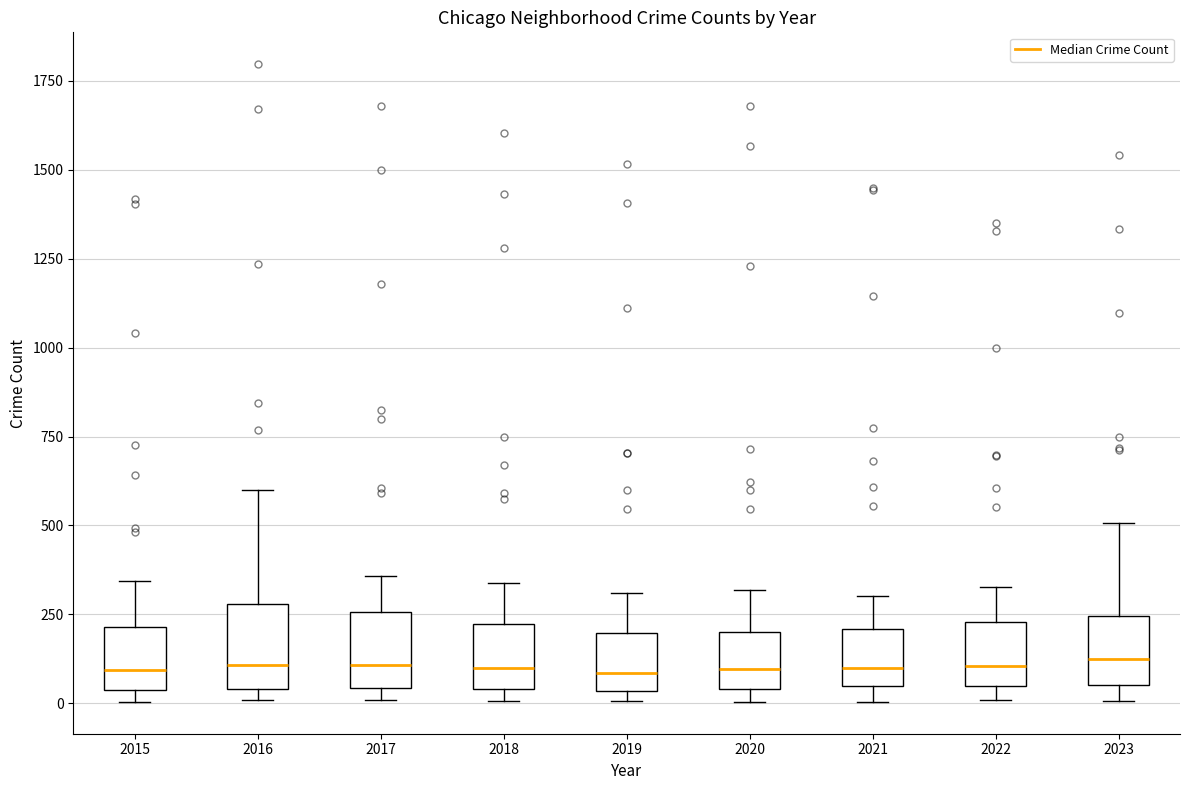

Reading left to right, transcribe this box plot: for each box, give where its median line is, the range the box spans, and where its two whiskers end, as read against the y-axis. The values are not printed on the chart, so give them approximately, as read against the axis.

2015: median 100, box 50 to 200, whiskers 0 to 350
2016: median 100, box 50 to 300, whiskers 0 to 600
2017: median 100, box 50 to 250, whiskers 0 to 350
2018: median 100, box 50 to 200, whiskers 0 to 350
2019: median 100, box 50 to 200, whiskers 0 to 300
2020: median 100, box 50 to 200, whiskers 0 to 300
2021: median 100, box 50 to 200, whiskers 0 to 300
2022: median 100, box 50 to 250, whiskers 0 to 350
2023: median 100, box 50 to 250, whiskers 0 to 500